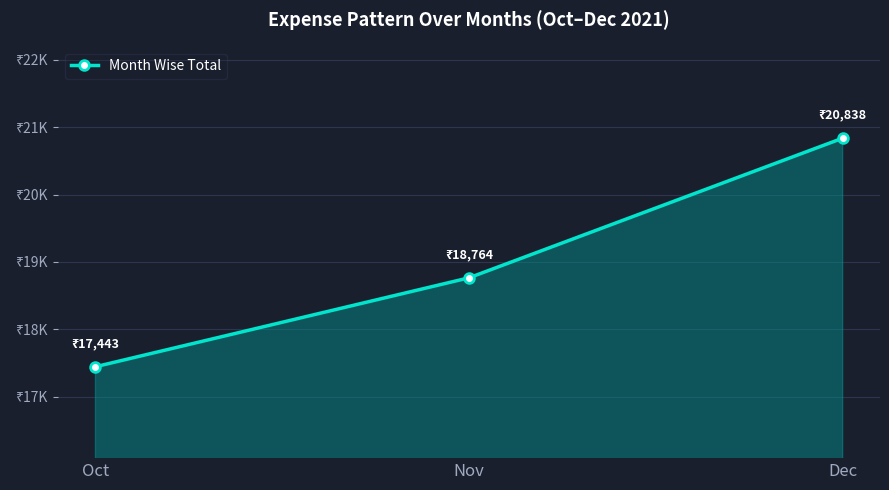

Reading left to right, extract all data points from this chart.

Oct=17443.4	Nov=18764.3	Dec=20837.6